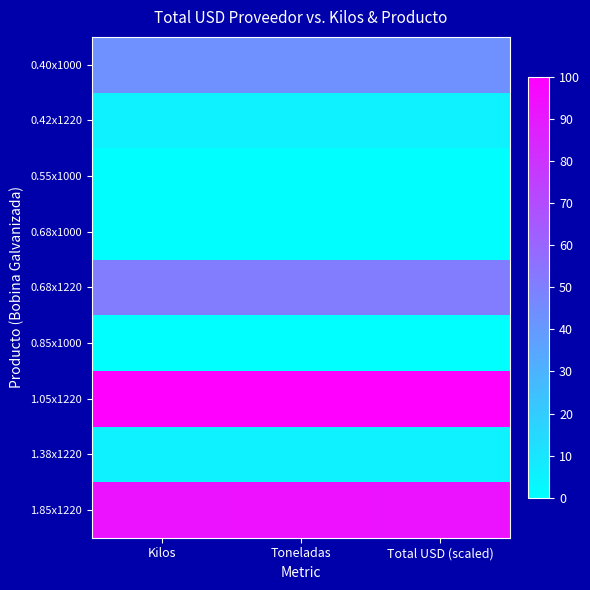

What is the total value across all series at Total USD (scaled)?

298.9